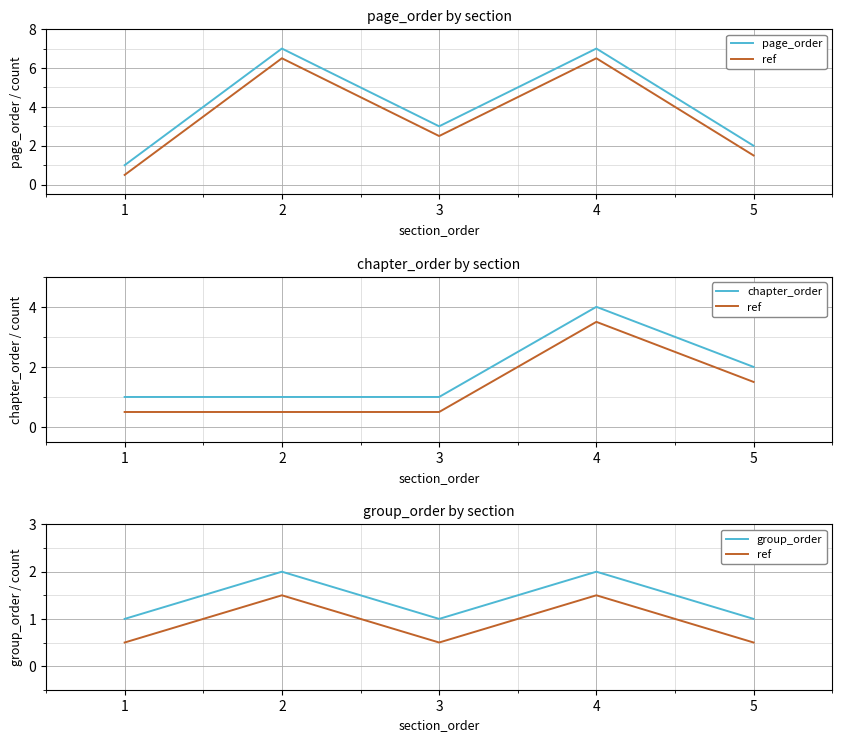

True or false: page_order has a value of 1.6 at 2.

False